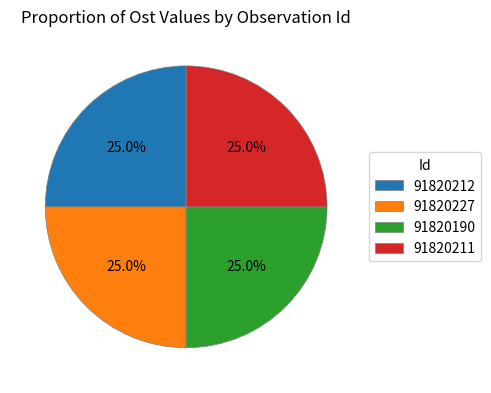

How many slices are in this pie chart?

4